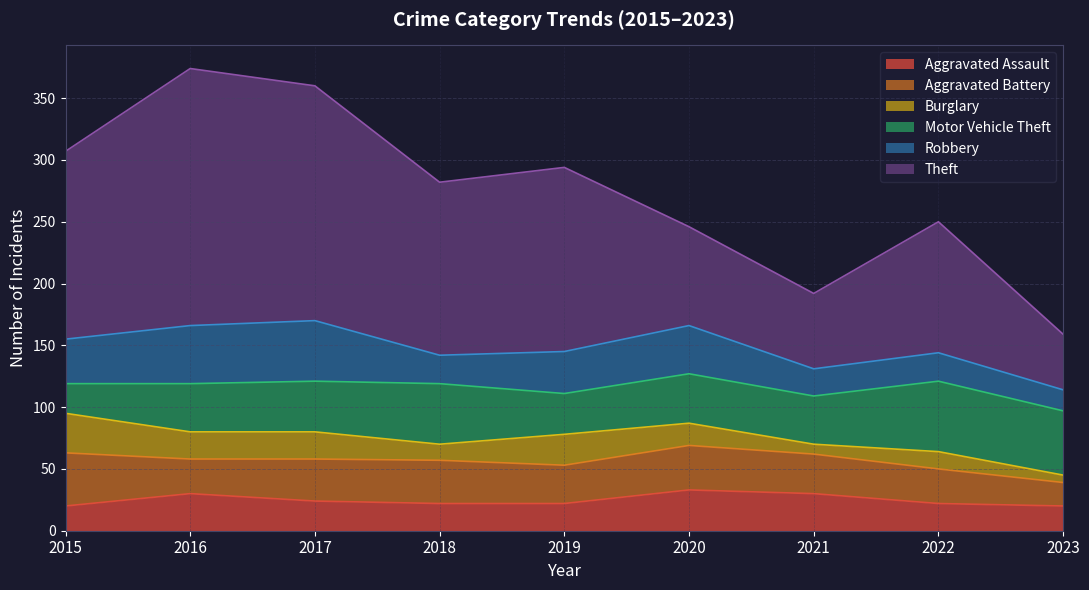

Is the value of Robbery at 2016 greater than the value of Motor Vehicle Theft at 2022?

No